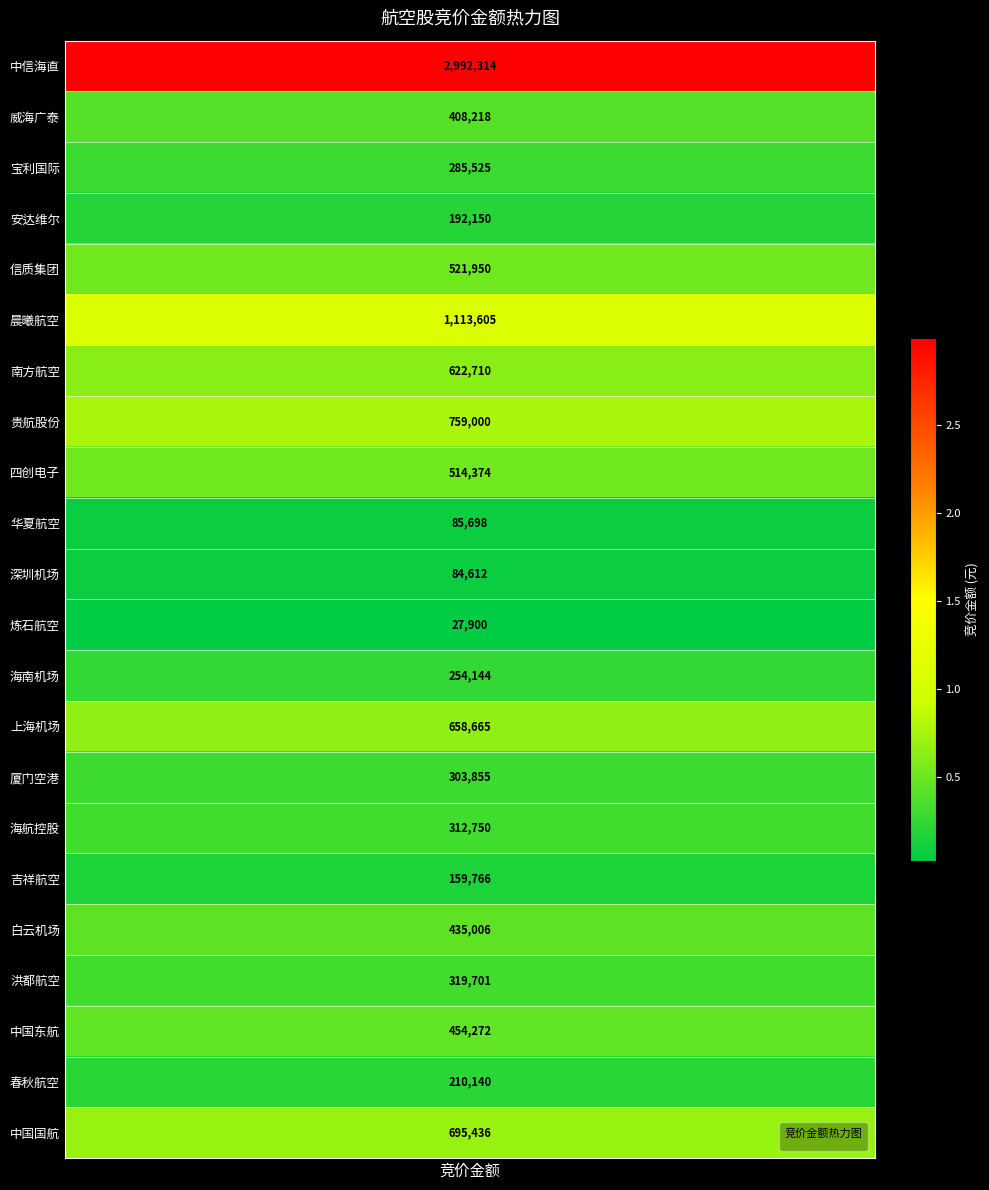

Where does the data first go above 408218?

中信海直